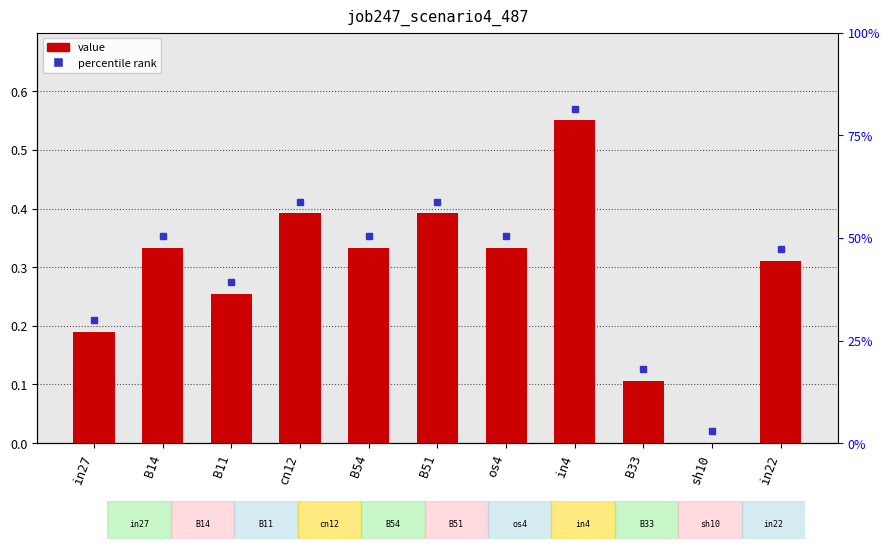

Reading right to left, transcribe all the data shown in this chart.

in22=0.3	sh10=0.0	B33=0.1	in4=0.6	os4=0.3	B51=0.4	B54=0.3	cn12=0.4	B11=0.3	B14=0.3	in27=0.2